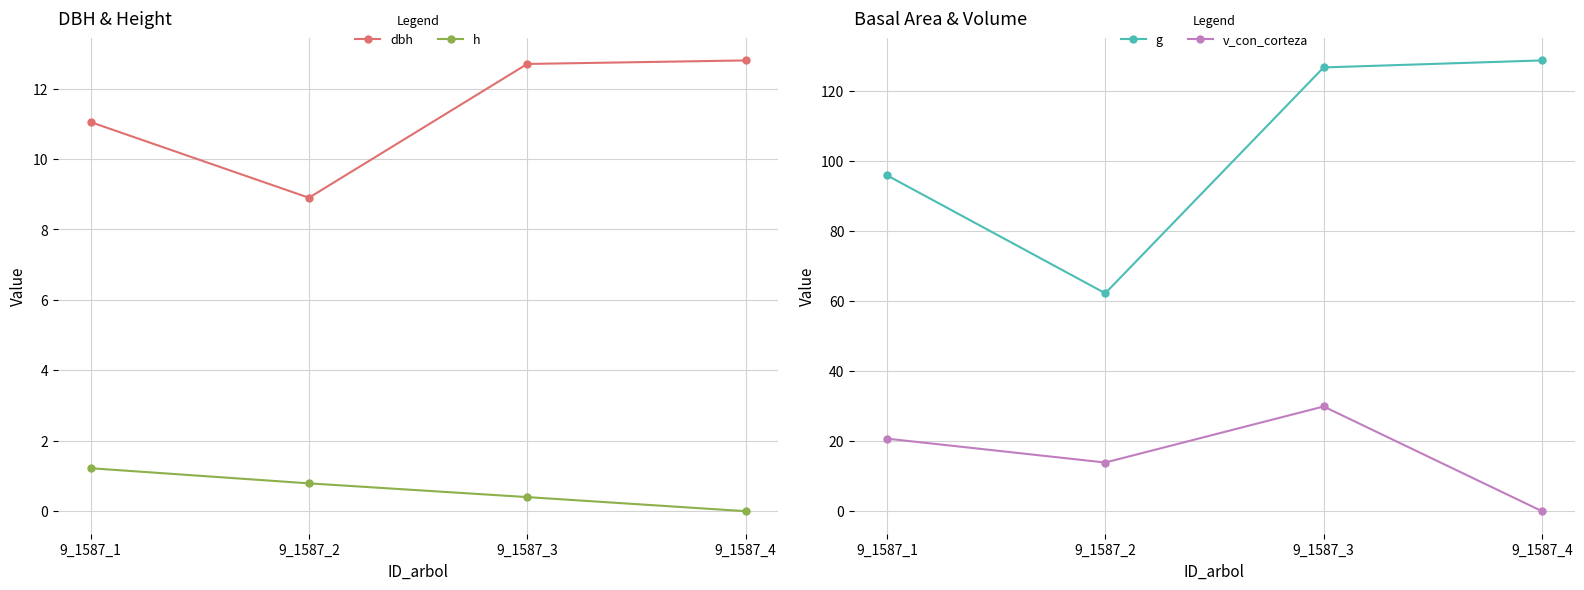

What is the value of the g point at the 4th from the left?

128.7